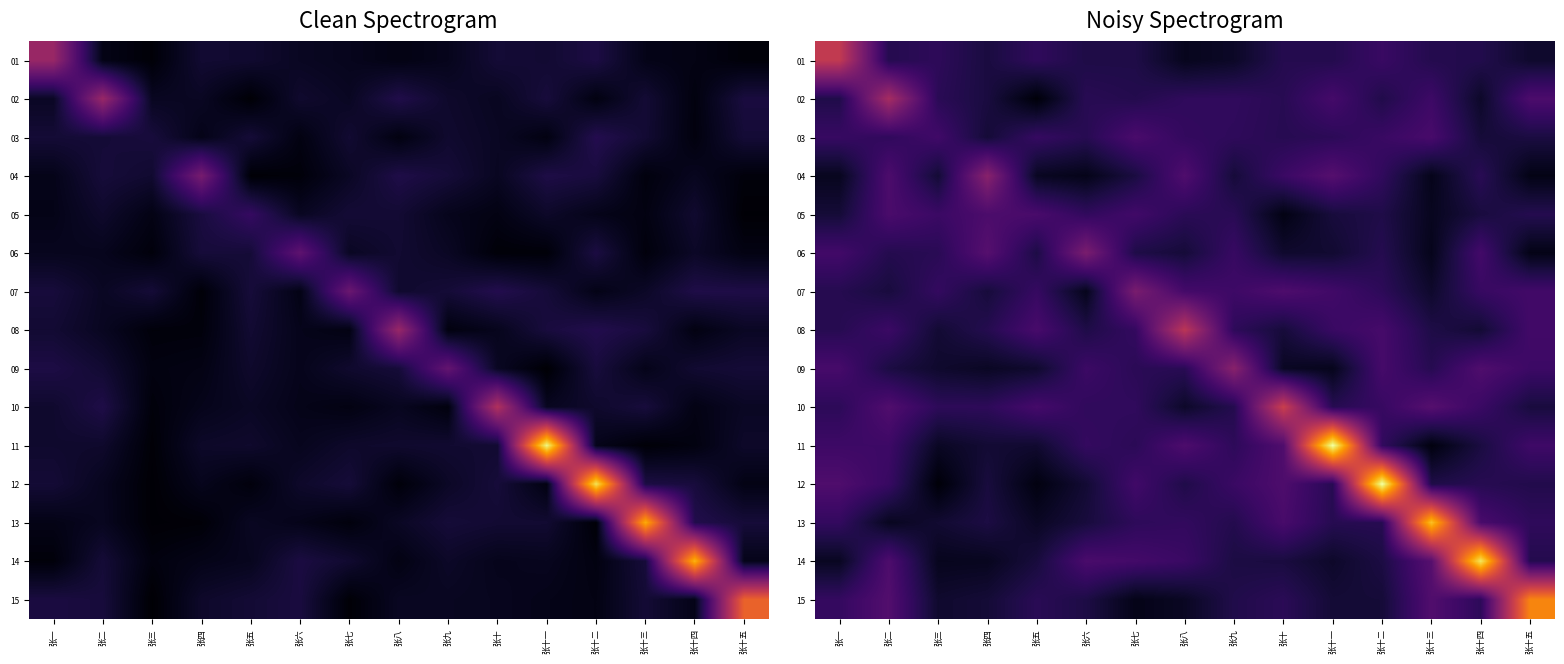

Which category has the highest value in the 09 series?

张九